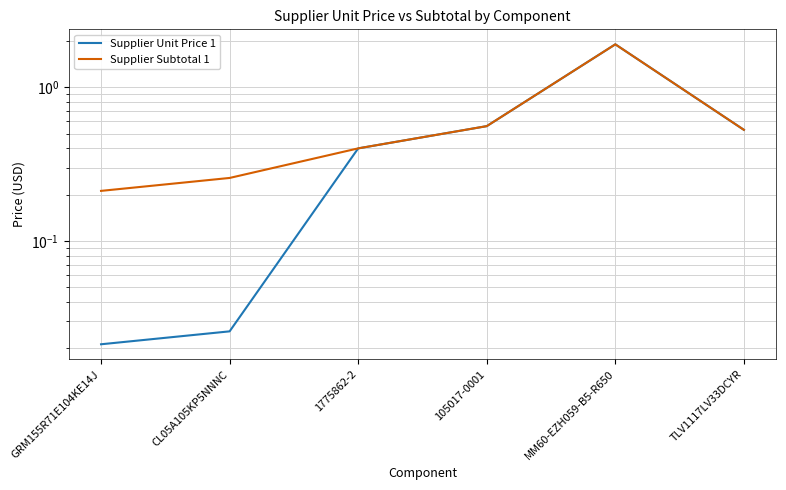

Reading left to right, list all the values displayed in this chart.

Supplier Unit Price 1: GRM155R71E104KE14J=0.0	CL05A105KP5NNNC=0.0	1775862-2=0.4	105017-0001=0.6	MM60-EZH059-B5-R650=1.9	TLV1117LV33DCYR=0.5
Supplier Subtotal 1: GRM155R71E104KE14J=0.2	CL05A105KP5NNNC=0.3	1775862-2=0.4	105017-0001=0.6	MM60-EZH059-B5-R650=1.9	TLV1117LV33DCYR=0.5